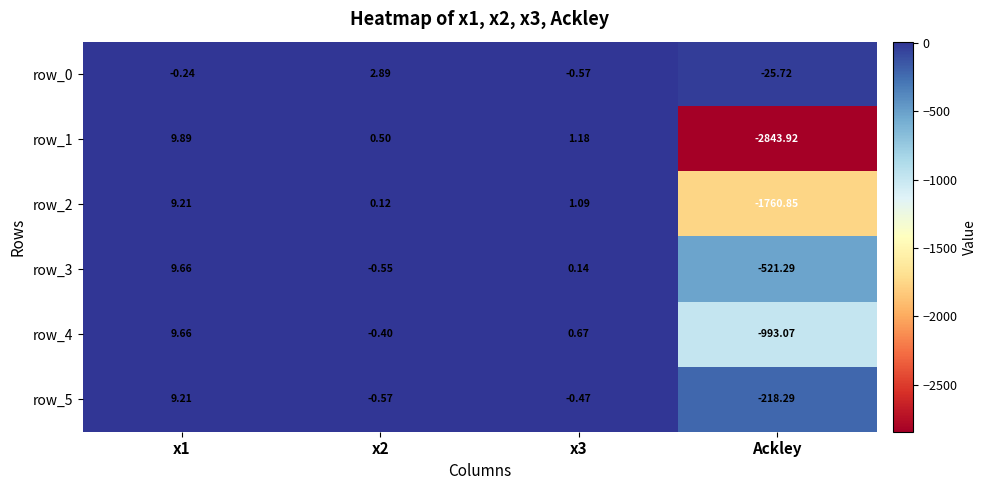

What is the average value of the row_1 series?

-708.1